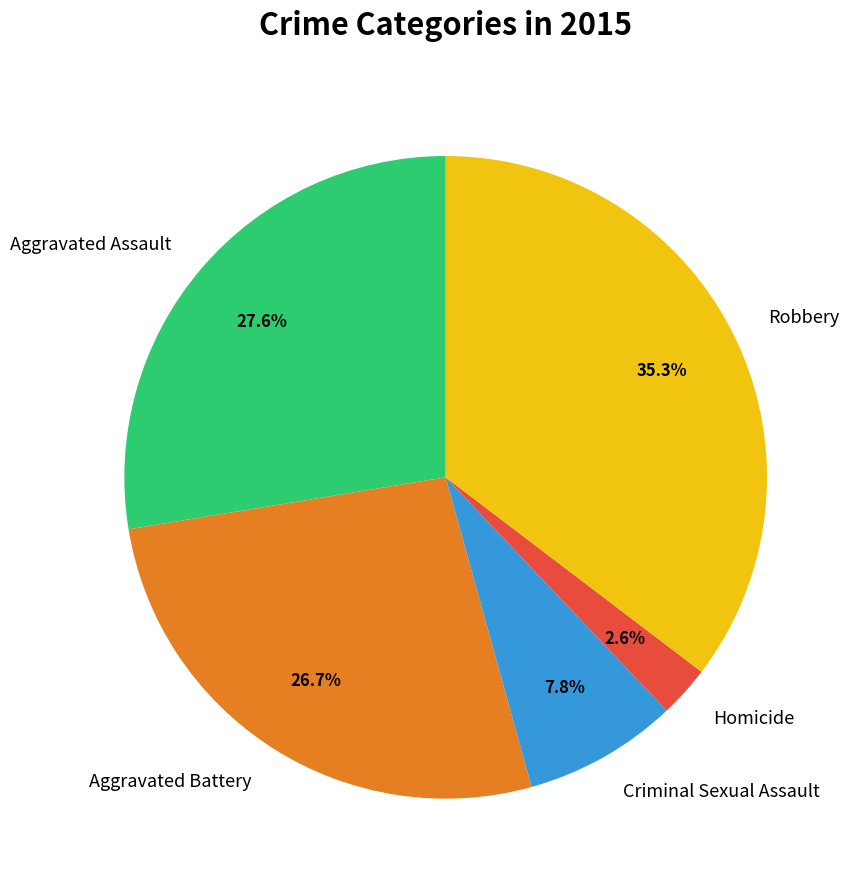

Which has a higher value, Criminal Sexual Assault or Aggravated Assault?

Aggravated Assault